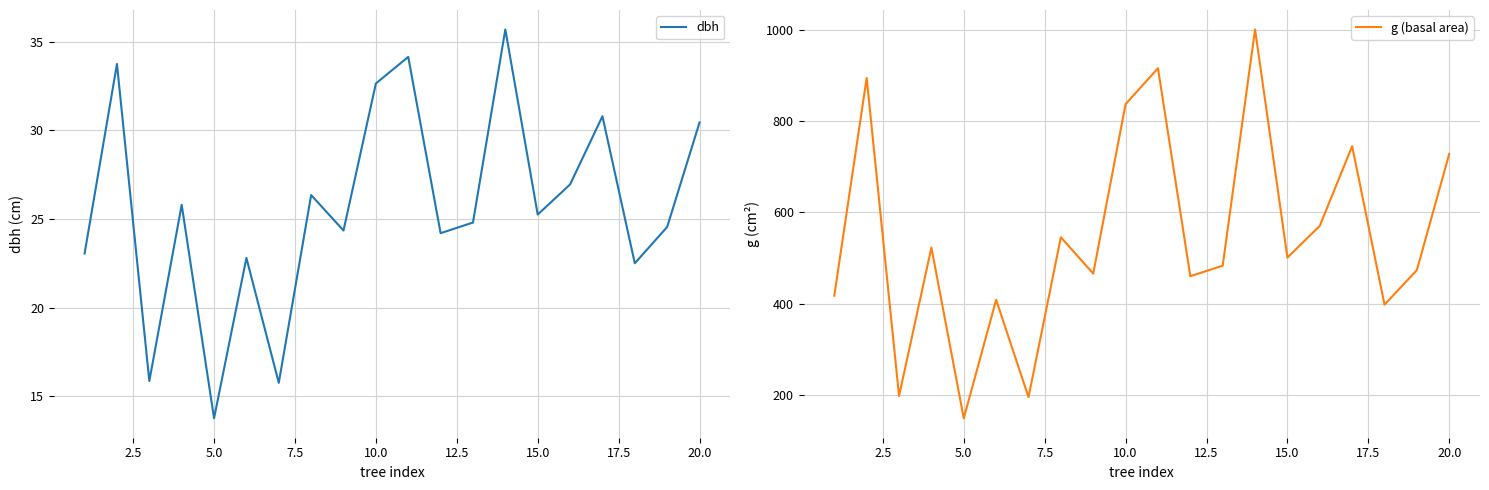

The value of dbh at 10.0 is 32.6. True or false?

True